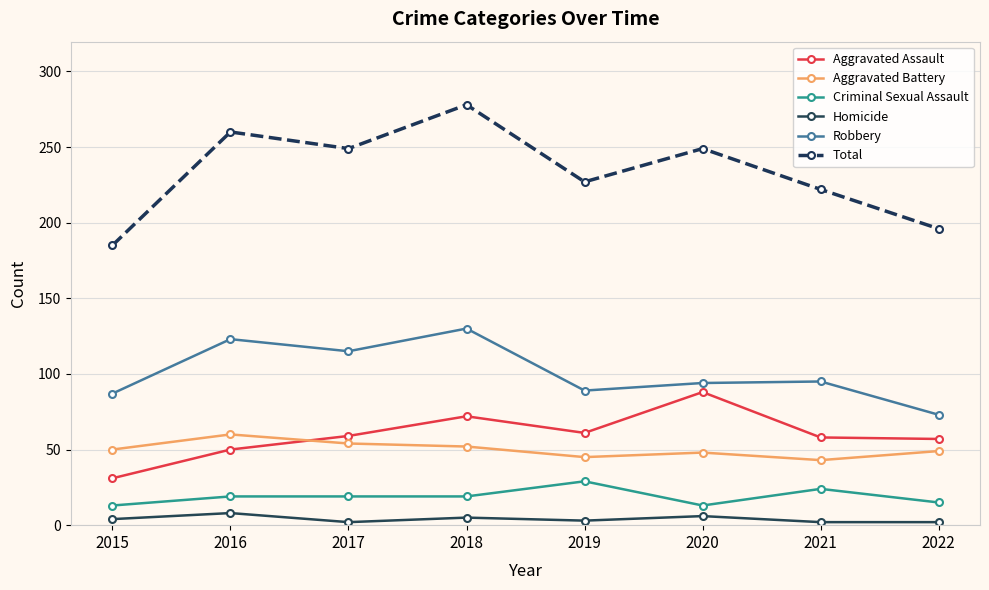

At which category is the sum across all series the highest?

2018